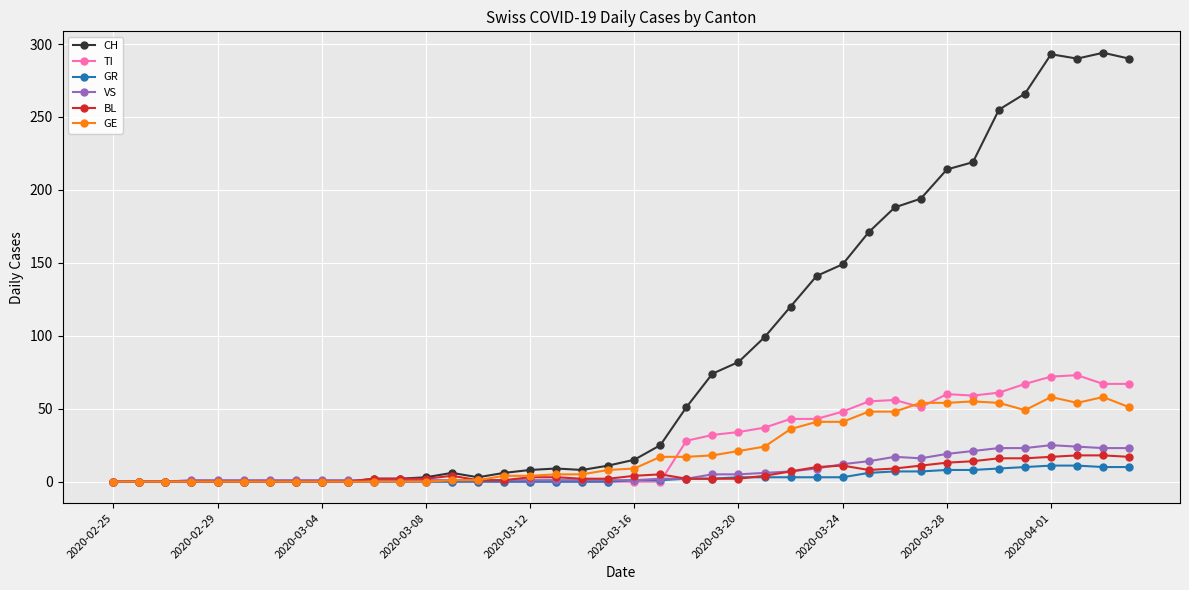

At how many categories does at least one series exceed 118?

14